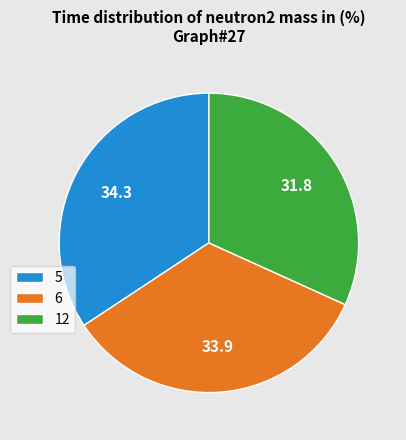

Which has a higher value, 12 or 6?

6